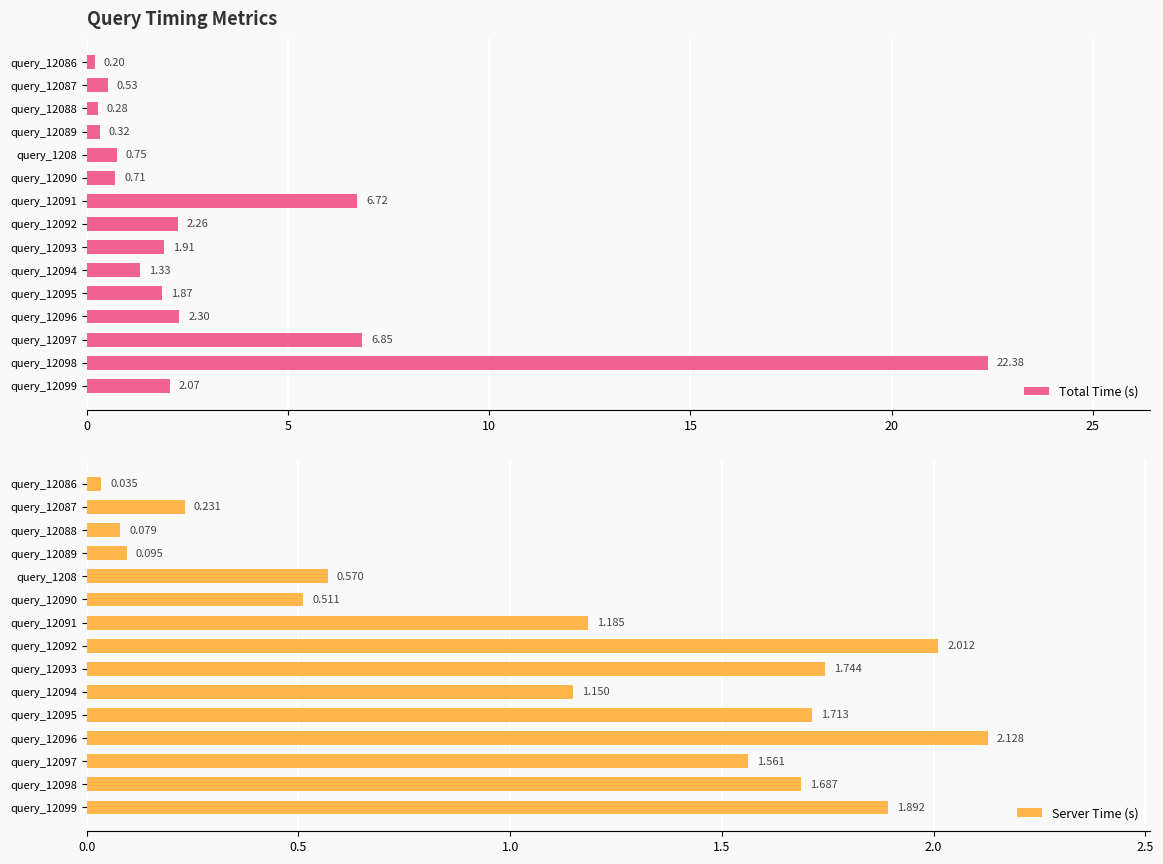

At how many categories does at least one series exceed 0?

15